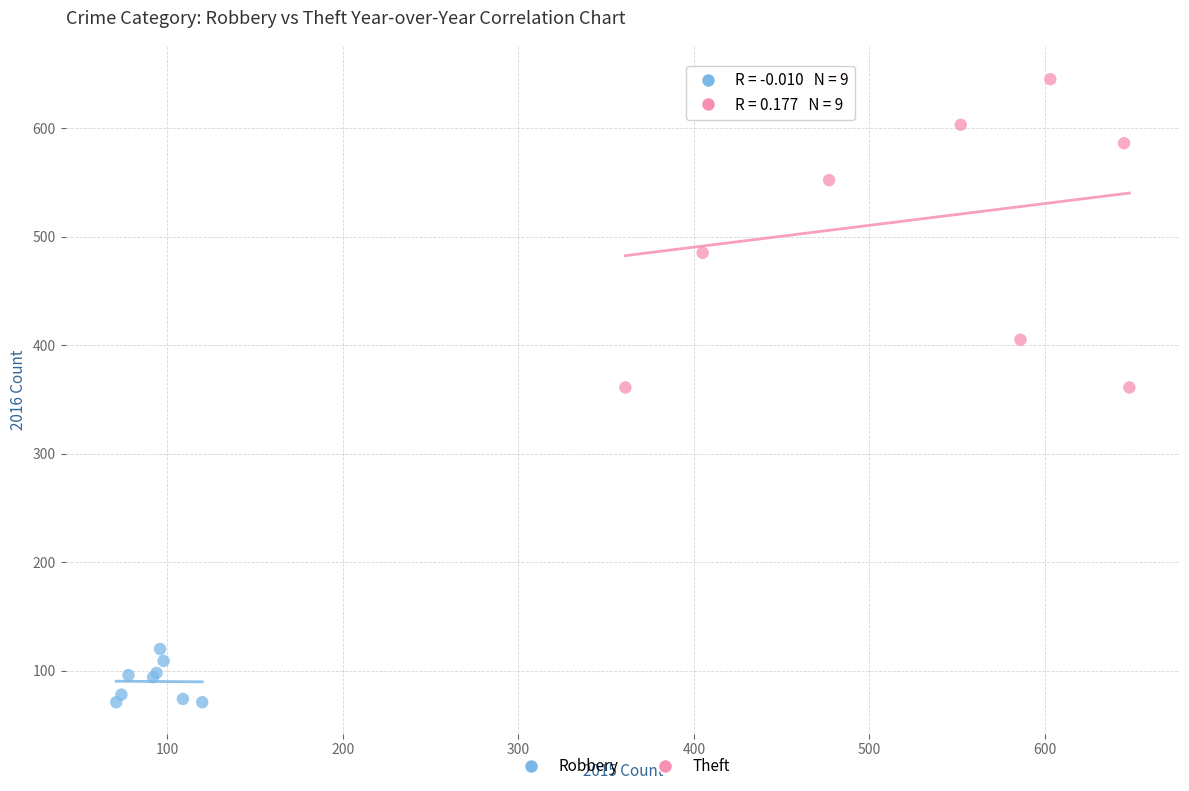

Which series reaches the minimum Y coordinate?

Robbery